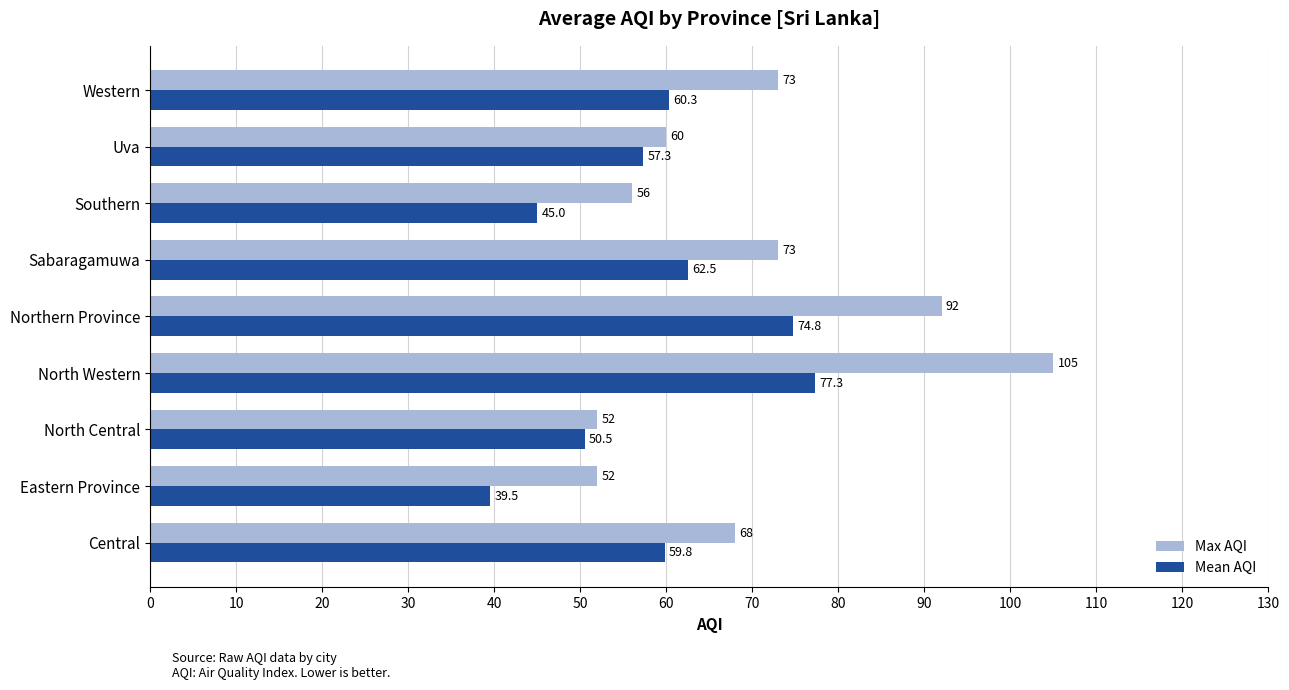

How many values in the Max AQI series are below 68?

4